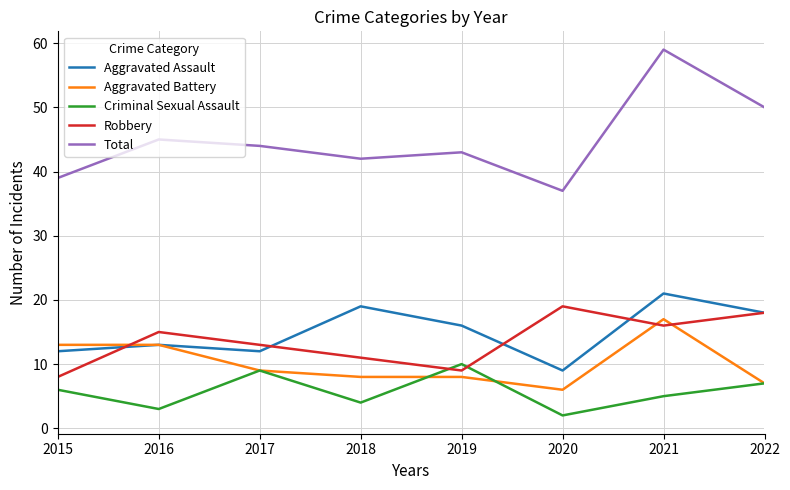

At which label does Robbery reach its peak?

2020